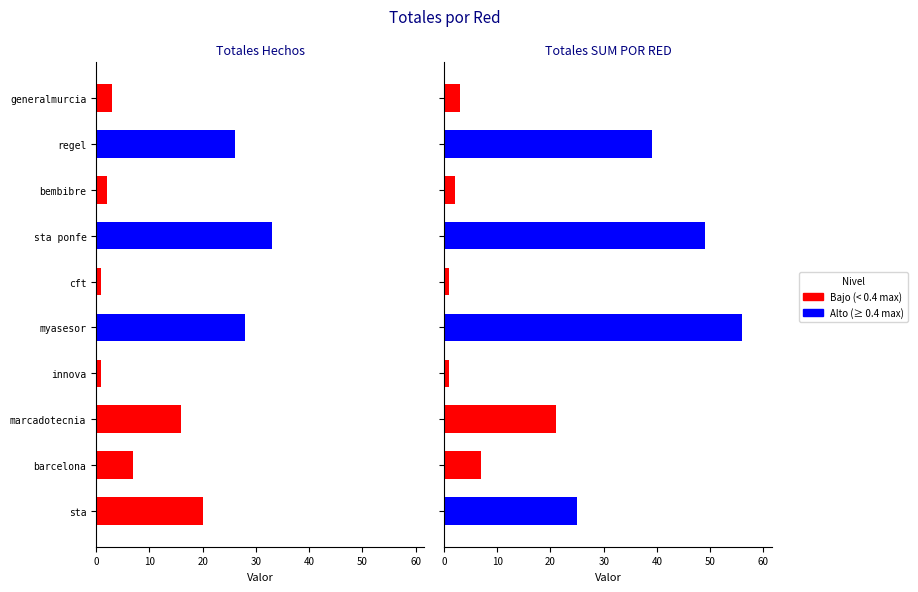

How many groups of bars are there?

10